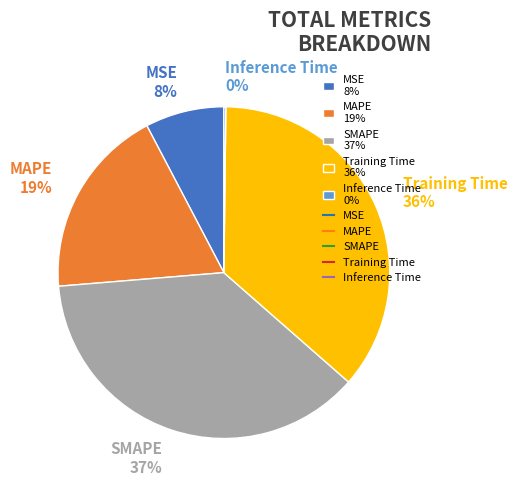

True or false: SMAPE 37% accounts for 45% of the total.

False